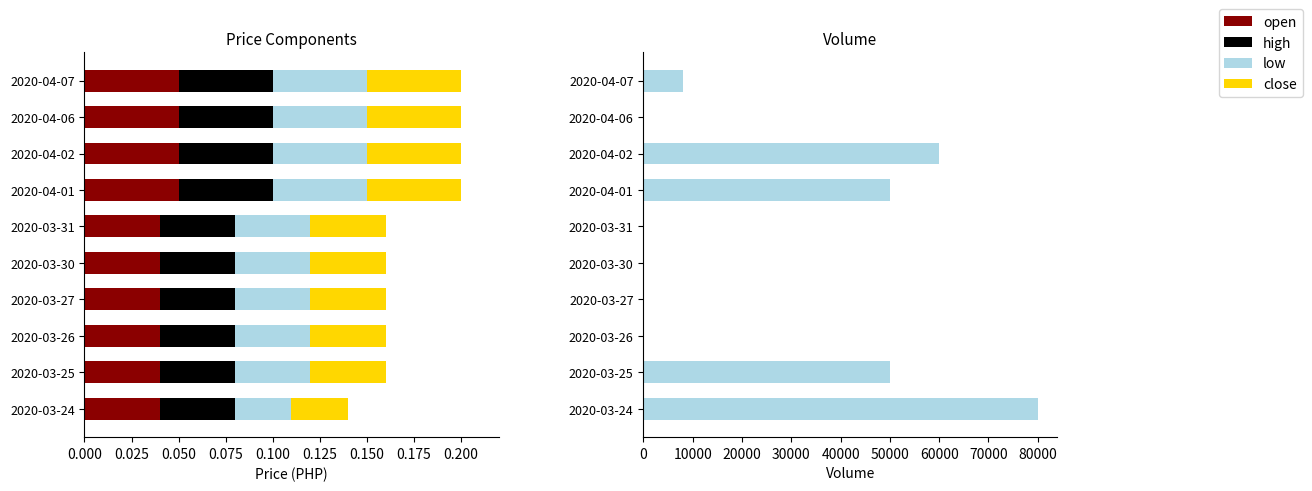

The value of open at 2020-03-27 is 0.0. True or false?

True